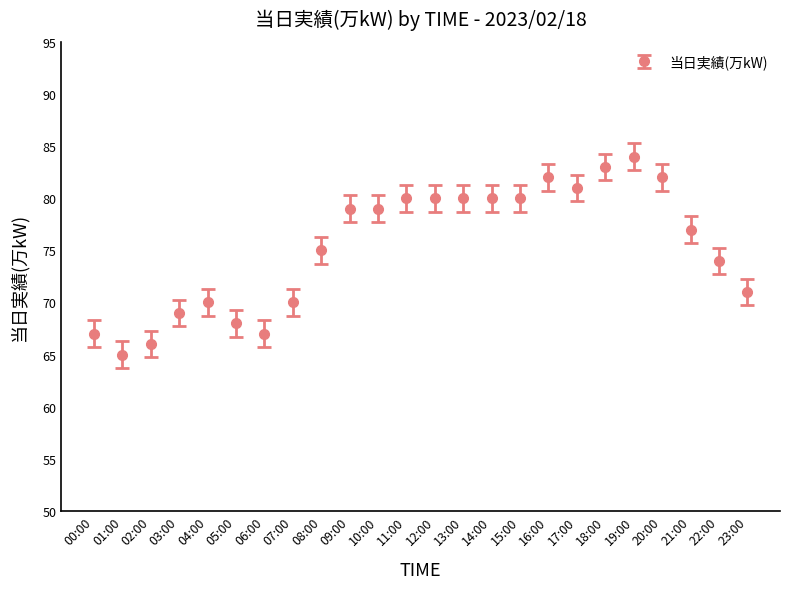

How many categories are shown in the chart?

24